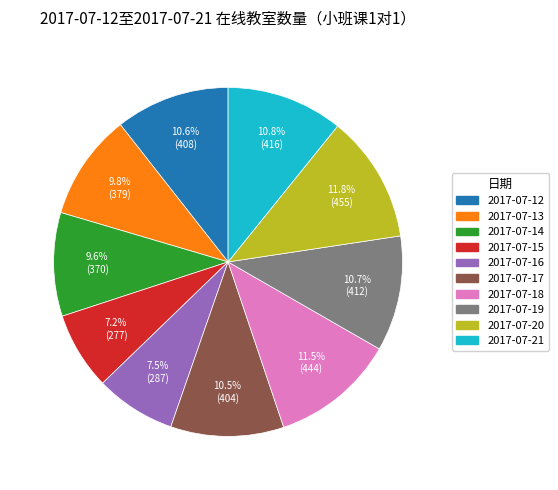

Is 2017-07-14 the majority of the pie?

No